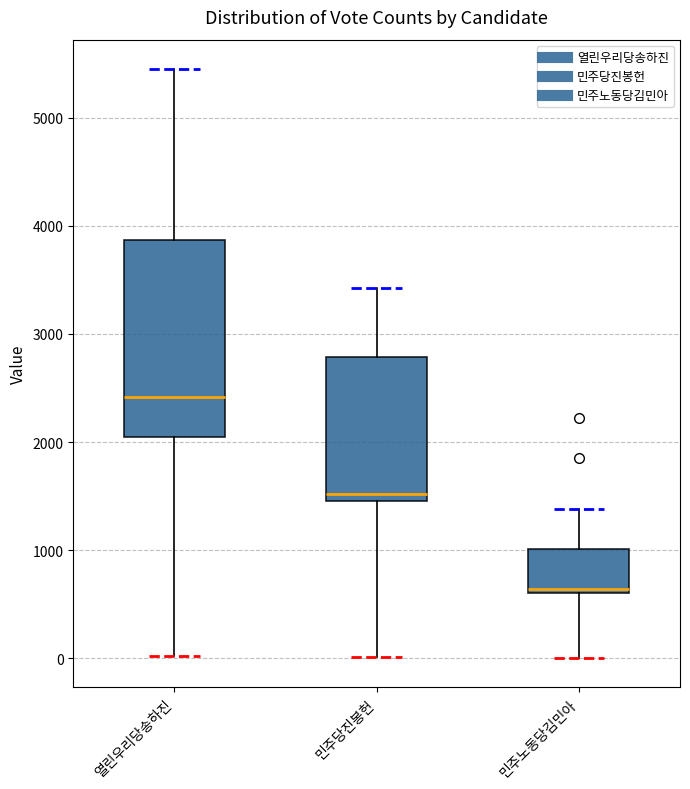

Reading left to right, transcribe this box plot: for each box, give where its median line is, the range the box spans, and where its two whiskers end, as read against the y-axis. The values are not printed on the chart, so give them approximately, as read against the axis.

열린우리당송하진: median 2400, box 2000 to 3900, whiskers 0 to 5500
민주당진봉헌: median 1500 (just above the box's lower edge), box 1500 to 2800, whiskers 0 to 3400
민주노동당김민아: median 600 (just above the box's lower edge), box 600 to 1000, whiskers 0 to 1400